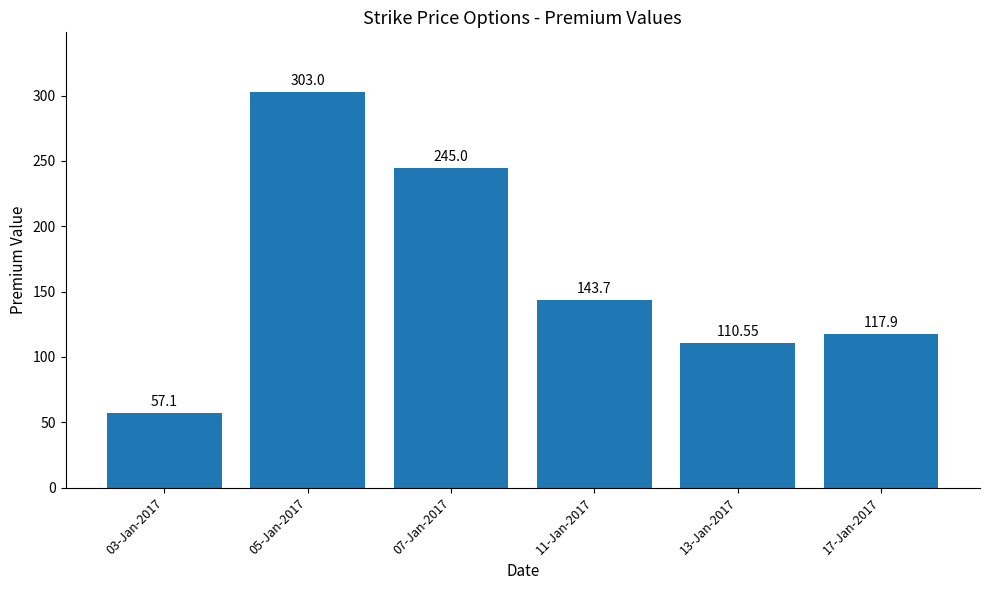

What is the smallest value displayed?

57.1